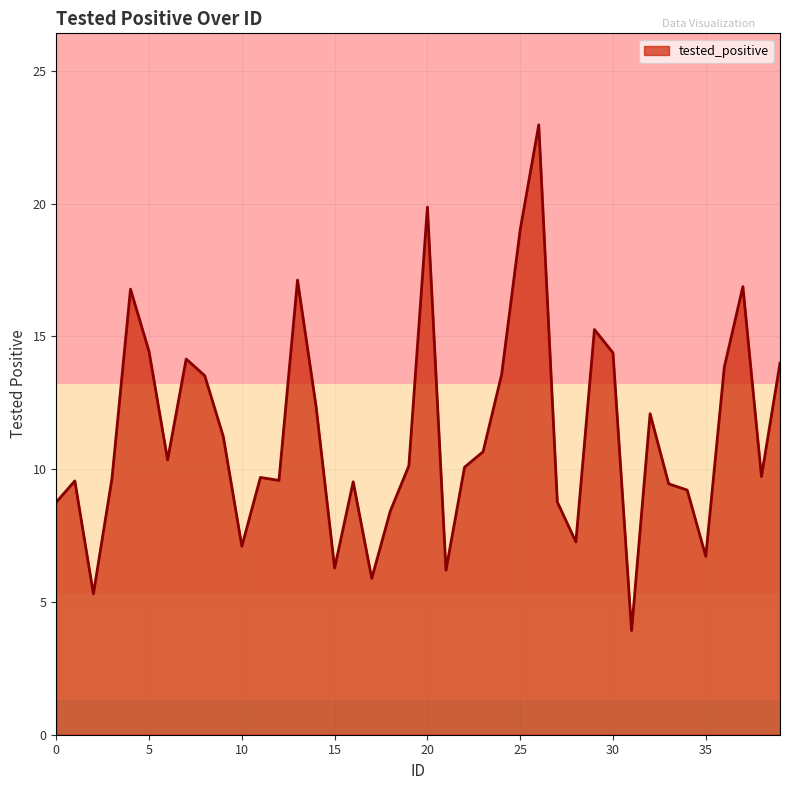

What is the sum of all values?

453.6